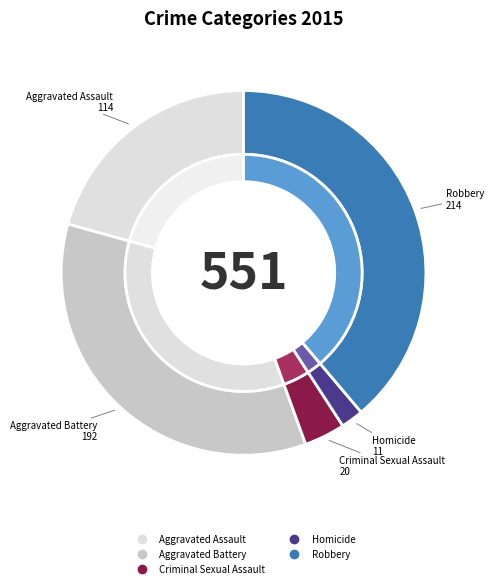

Which category has the smallest portion of the pie?

Homicide